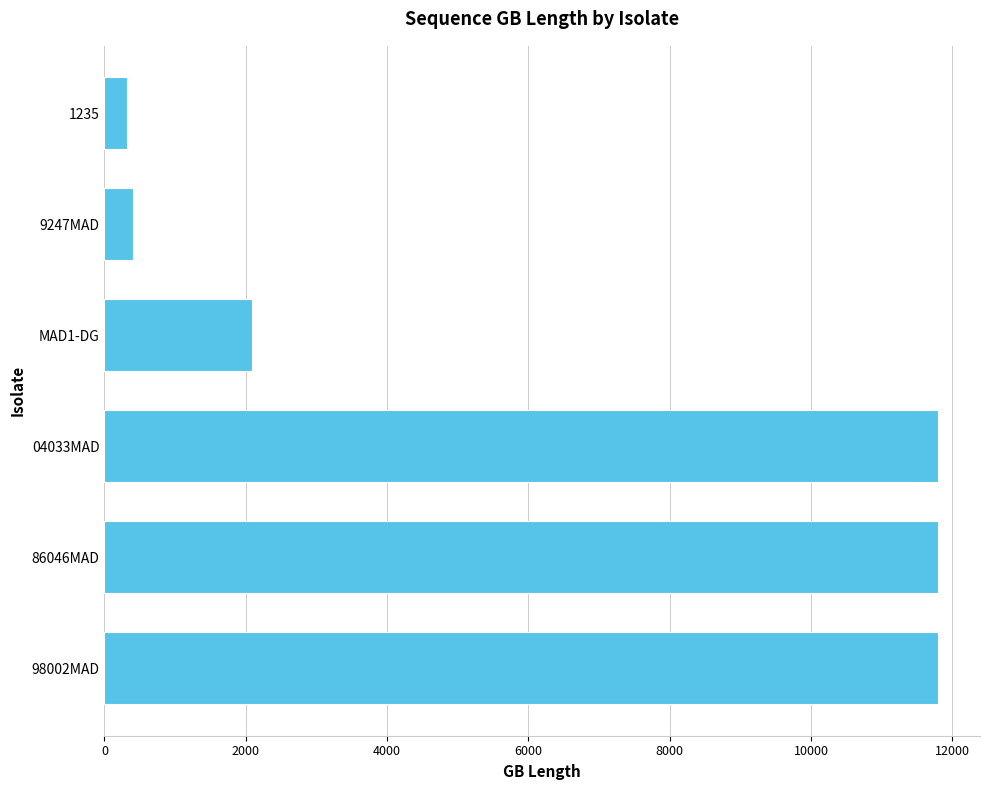

Reading bottom to top, list all the values displayed in this chart.

98002MAD=11801	86046MAD=11801	04033MAD=11801	MAD1-DG=2090	9247MAD=400	1235=319